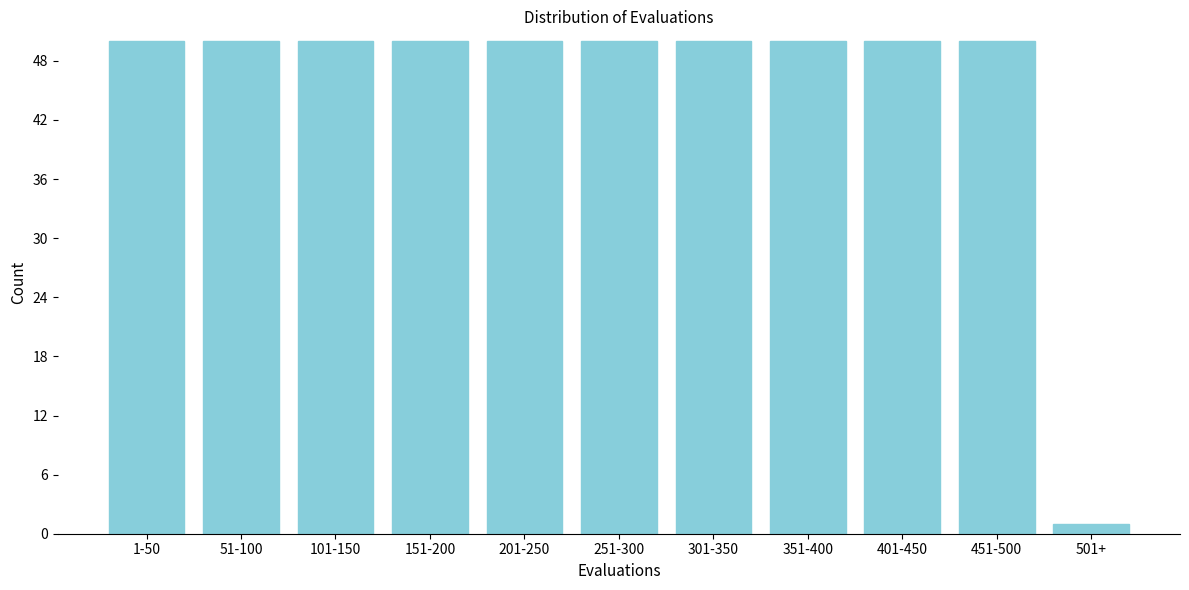

Reading right to left, list all the values displayed in this chart.

1	50	50	50	50	50	50	50	50	50	50